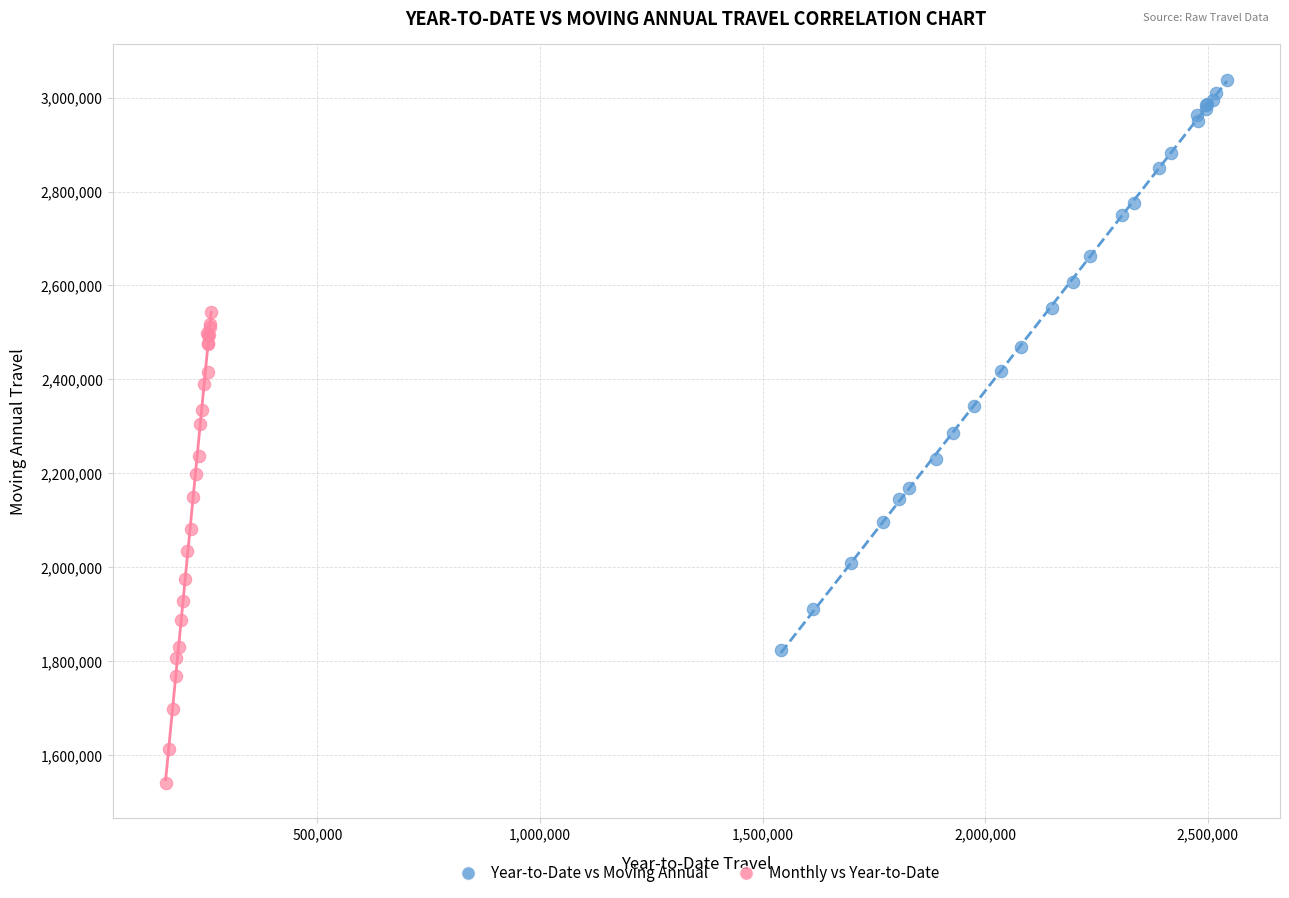

Which series reaches the maximum Y coordinate?

Year-to-Date vs Moving Annual